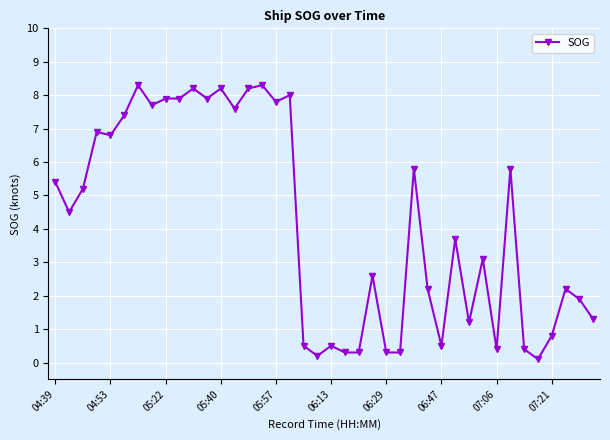

True or false: the data has more than 2 interior local peaks.

True